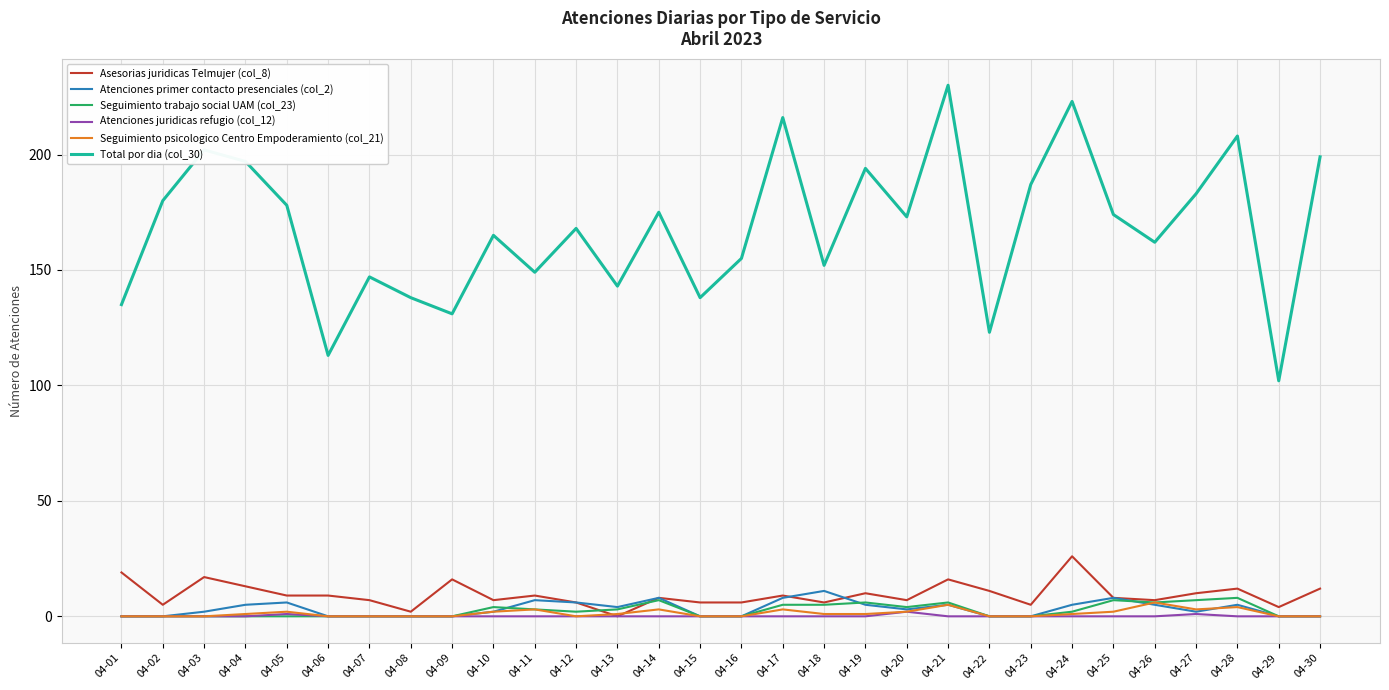

Which series has the largest range (max minus min)?

Total por dia (col_30)